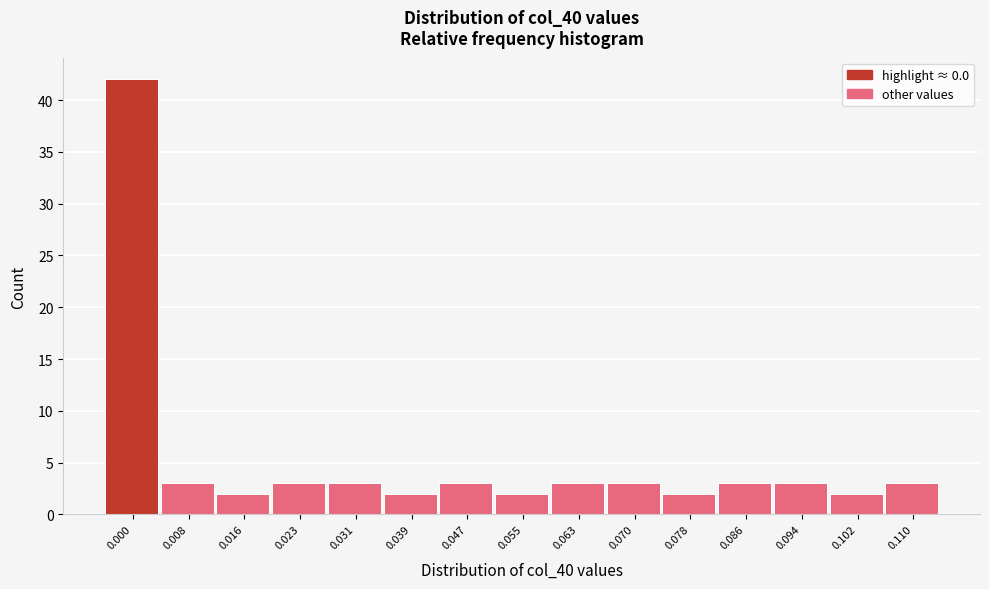

Reading right to left, extract all data points from this chart.

3	2	3	3	2	3	3	2	3	2	3	3	2	3	42